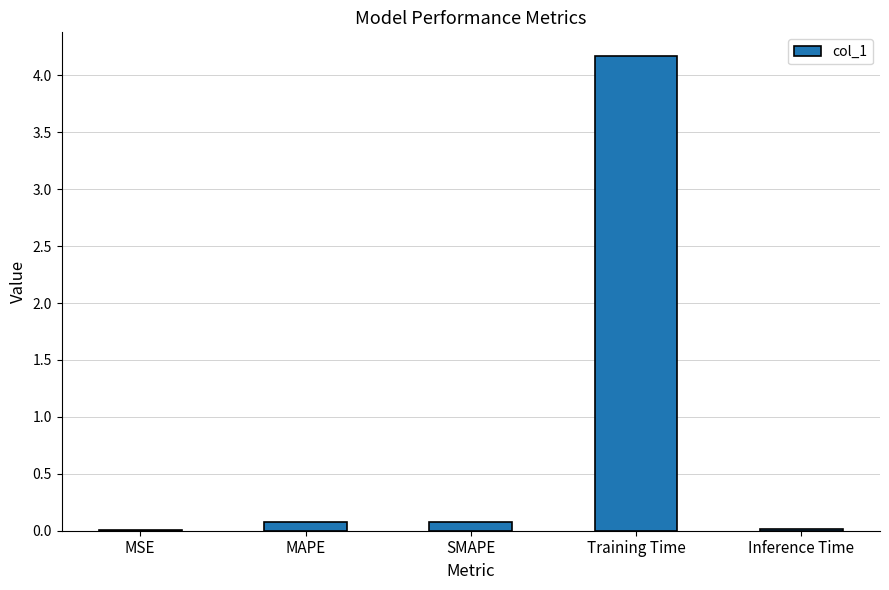

Between Inference Time and SMAPE, which is larger?

SMAPE